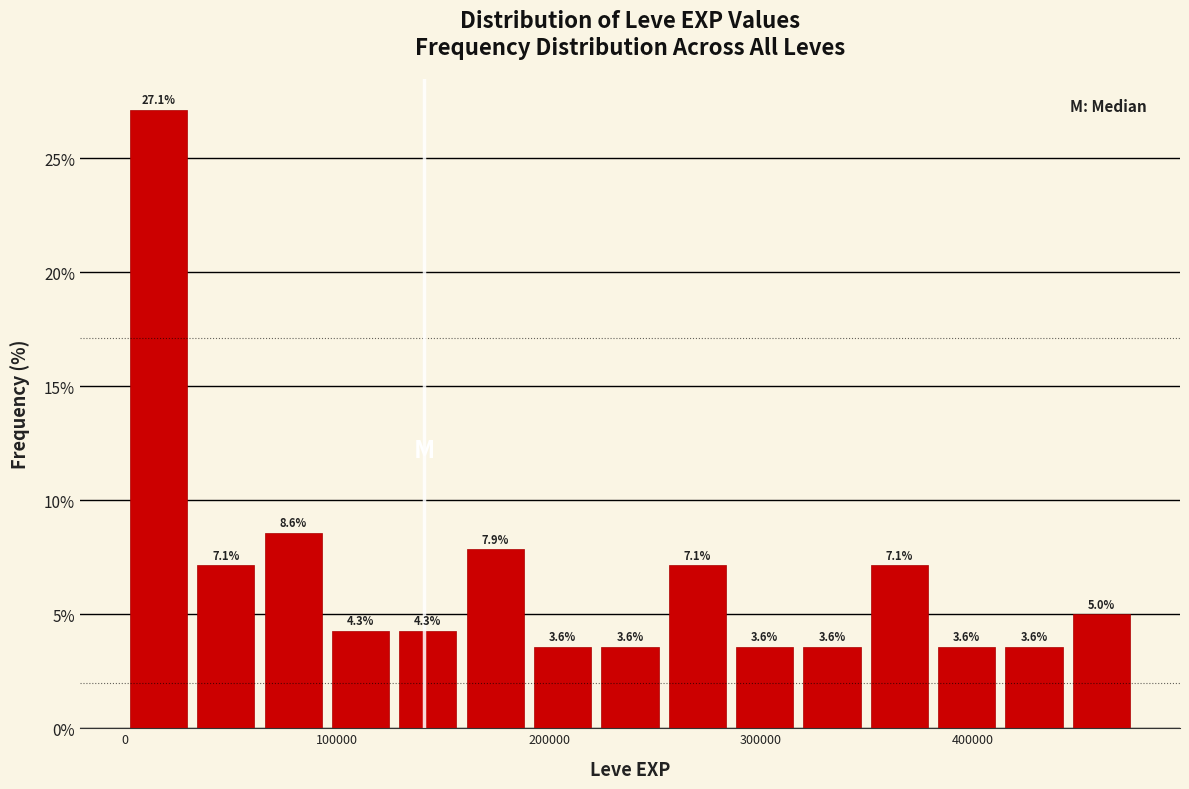

Read against the x-axis, roughly where is the centre of the tallest bar?

20000